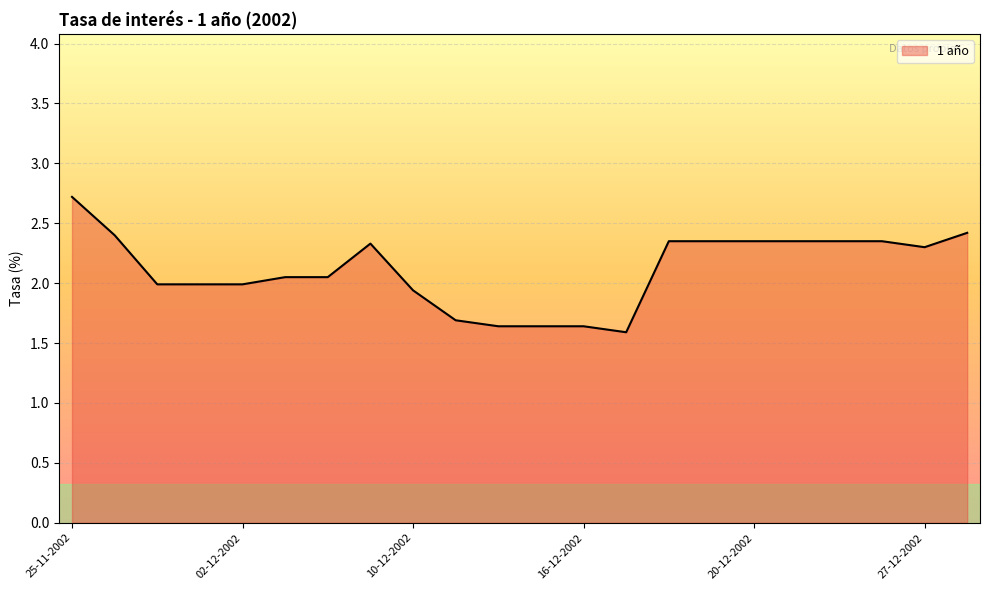

What is the minimum value shown in the chart?

1.6